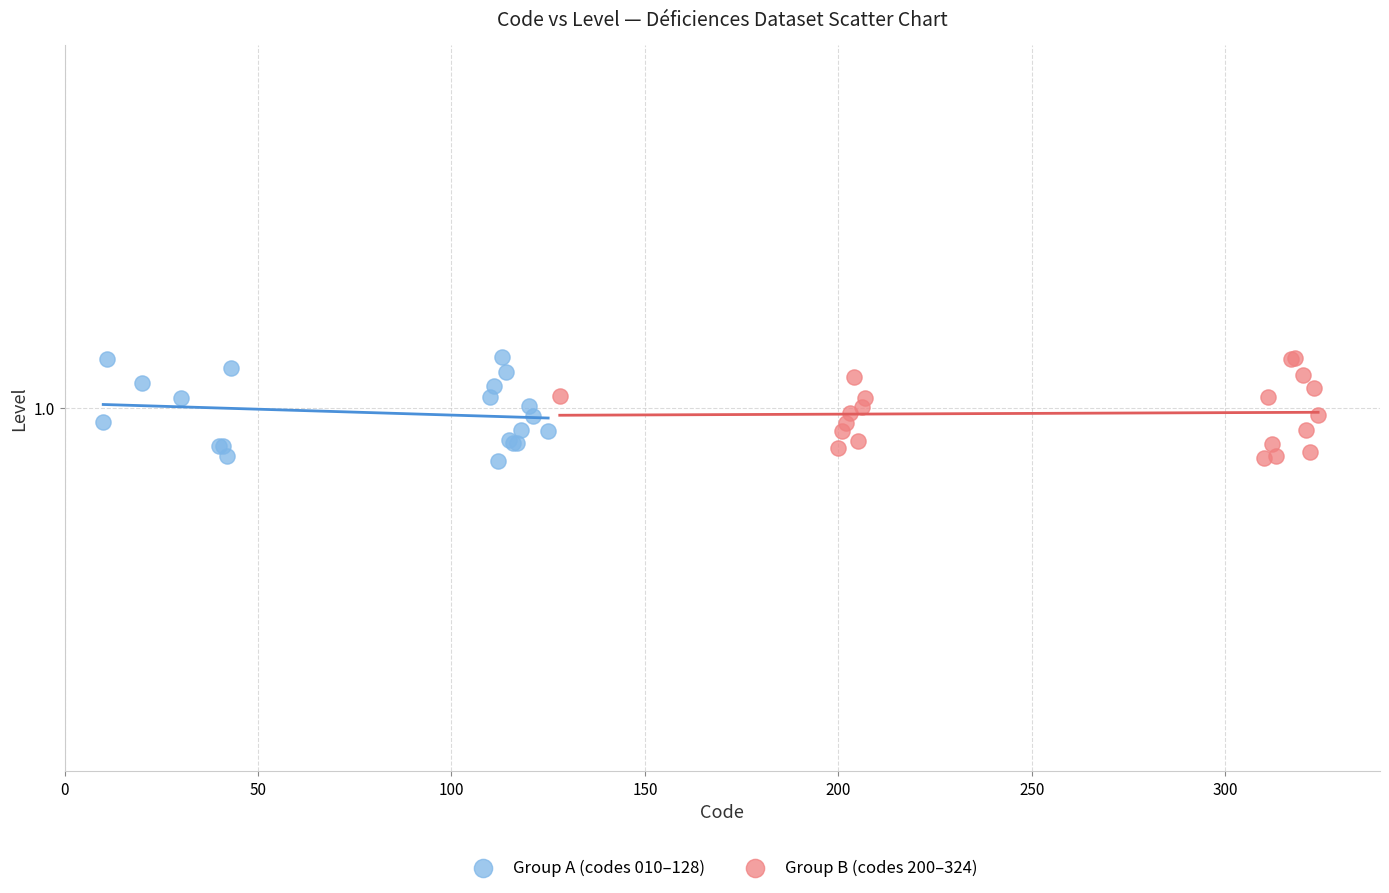

What are all the series names shown in the legend?

Group A (codes 010–128), Group B (codes 200–324)